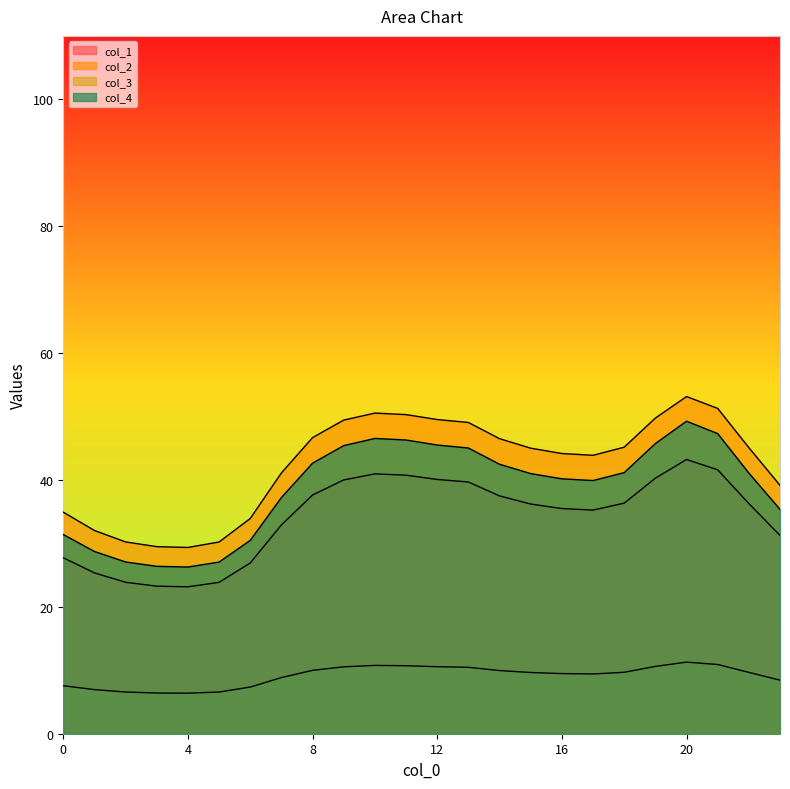

What is the sum of all col_4 values?

929.6